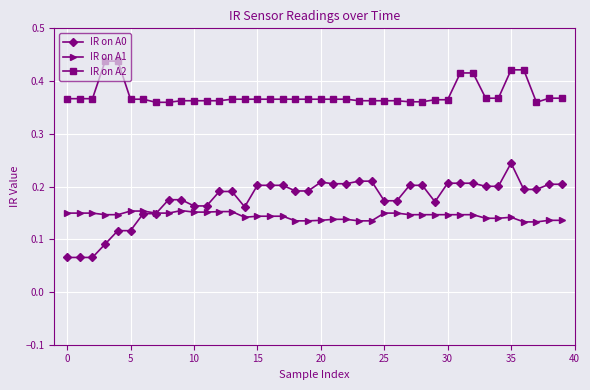

How many lines are shown in the chart?

3